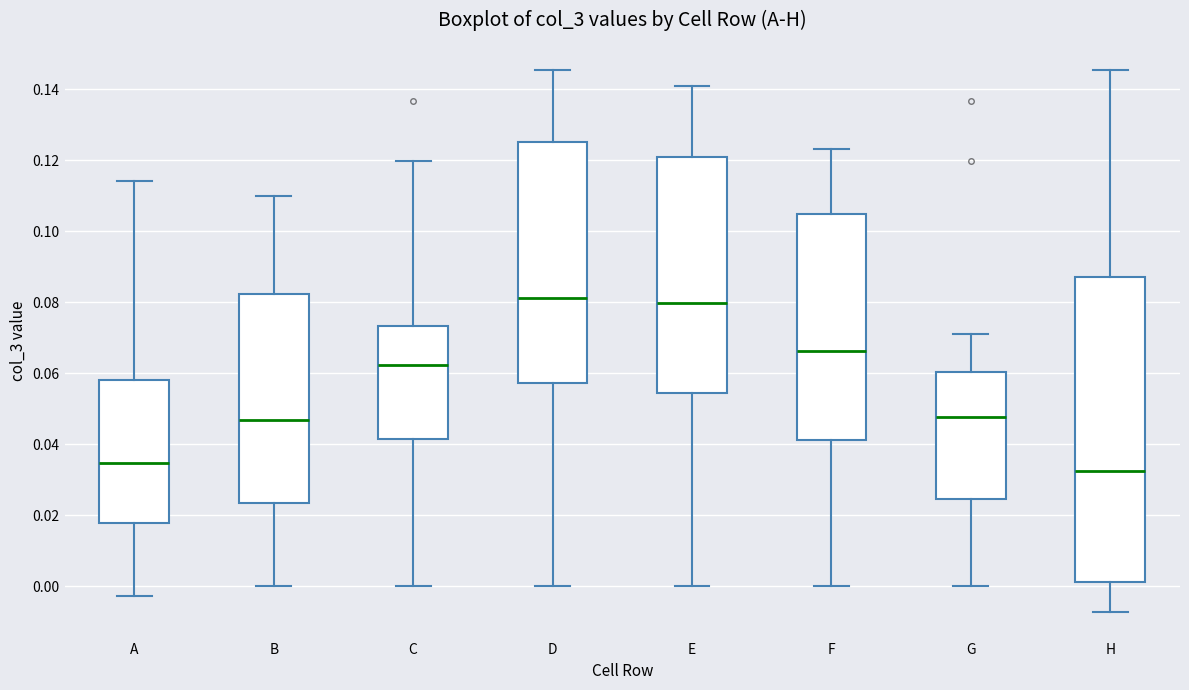

Which box is the tallest, from its lower edge to its upper edge?

H